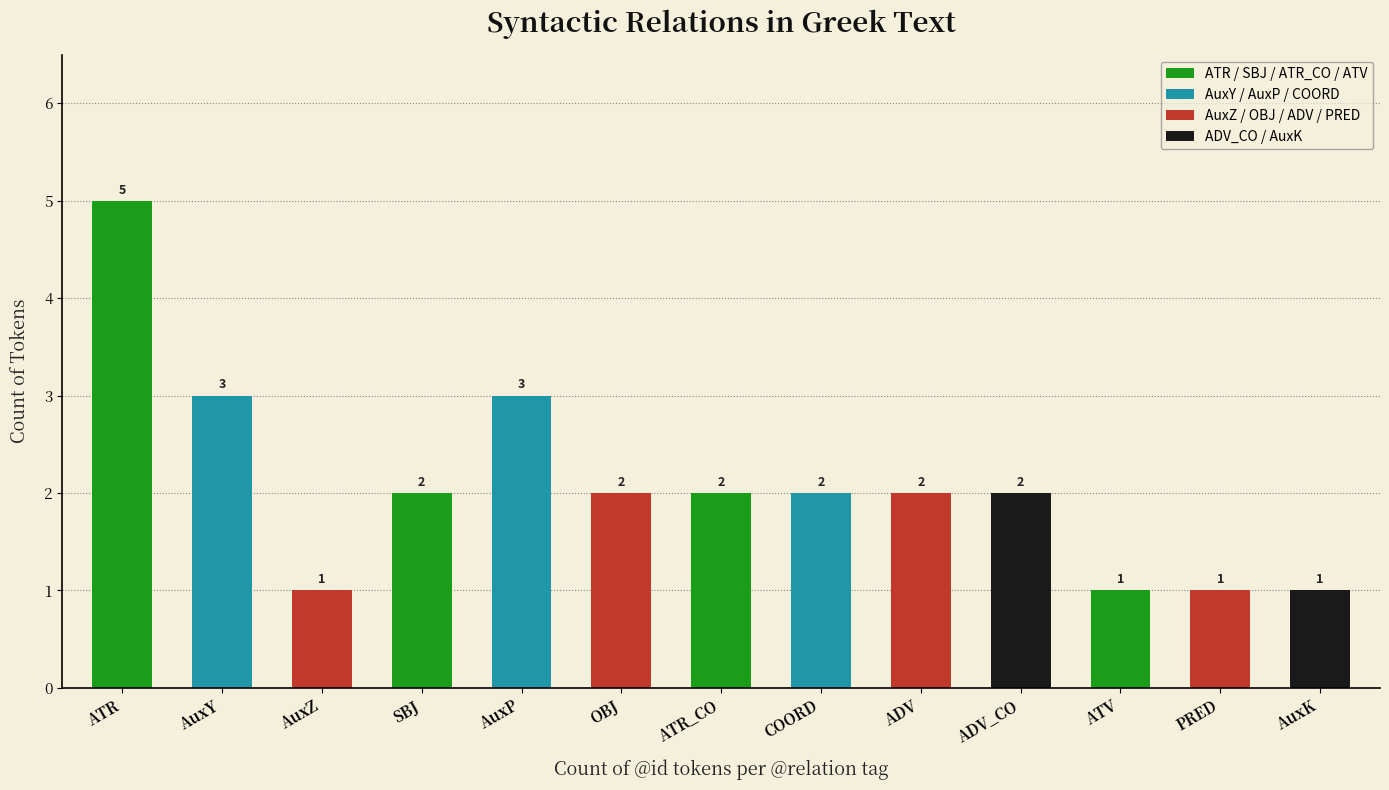

What is the average value?

2